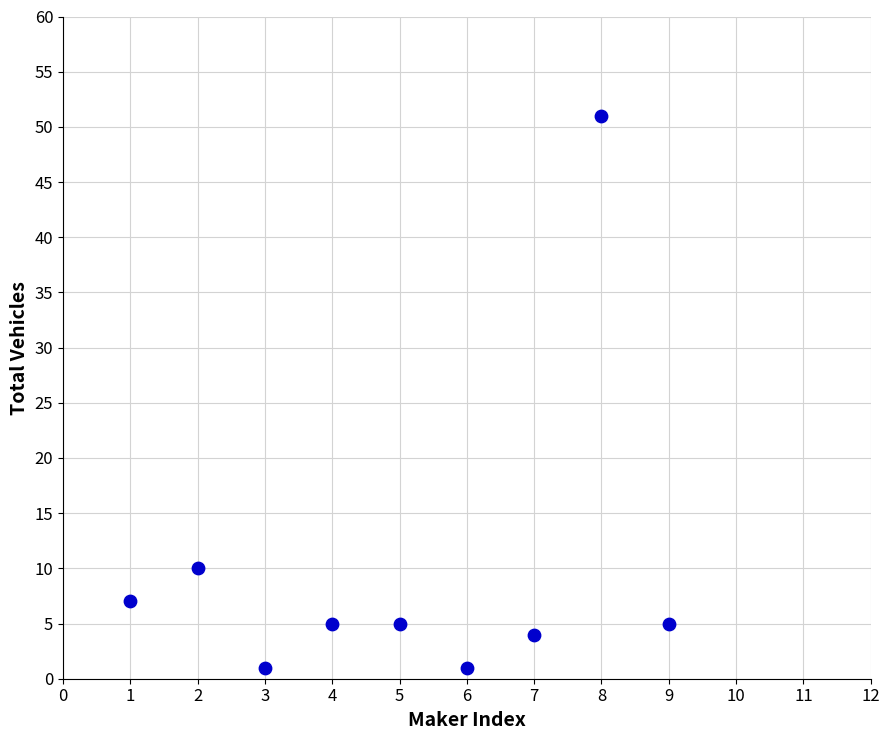

What is the average Y value?

10